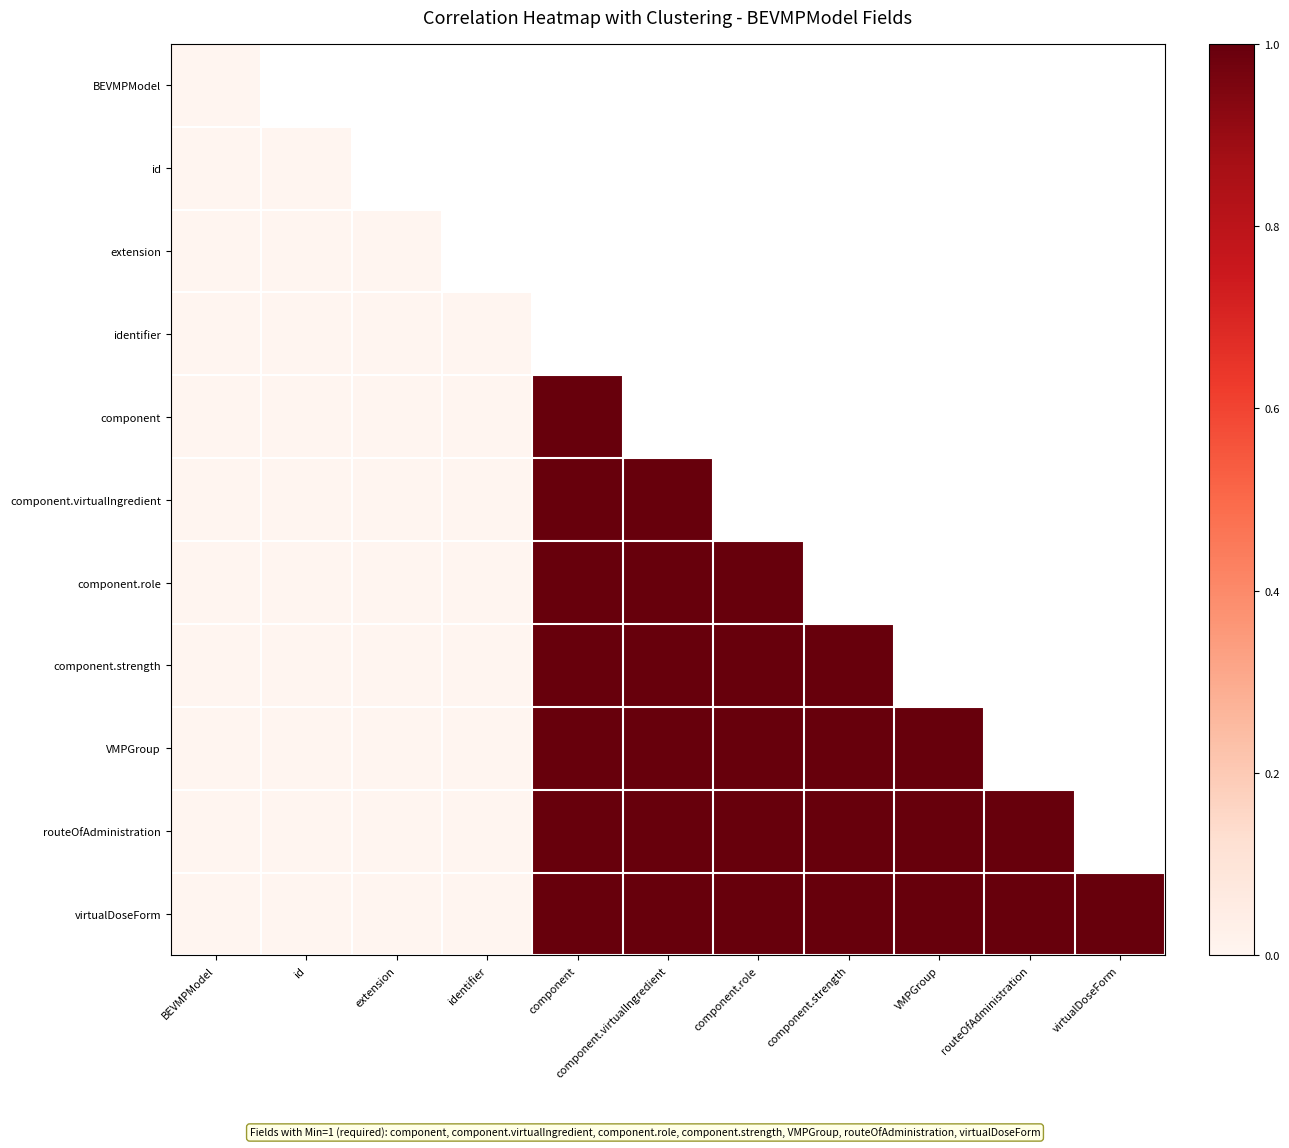

List the series in order of their overall mean, lowest first.

BEVMPModel, id, extension, identifier, component, component.virtualIngredient, component.role, component.strength, VMPGroup, routeOfAdministration, virtualDoseForm